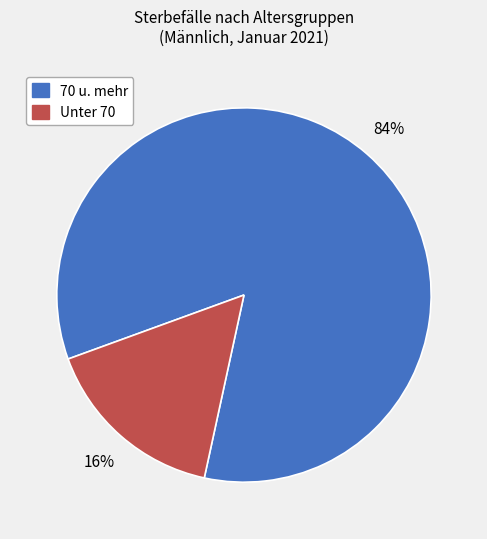

Is there a majority slice in this chart?

Yes